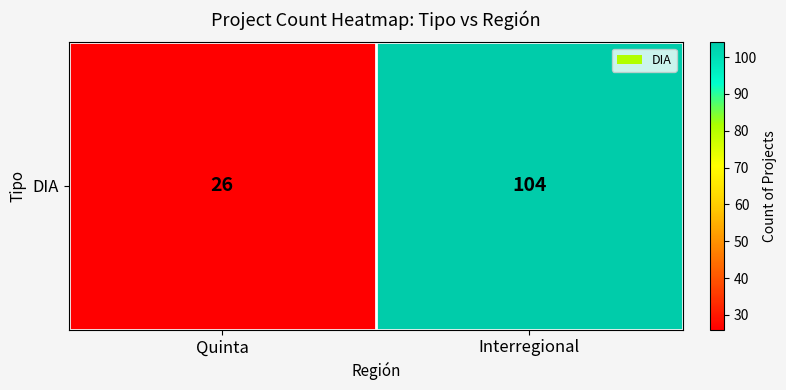

Which category has the highest value across all series?

Interregional